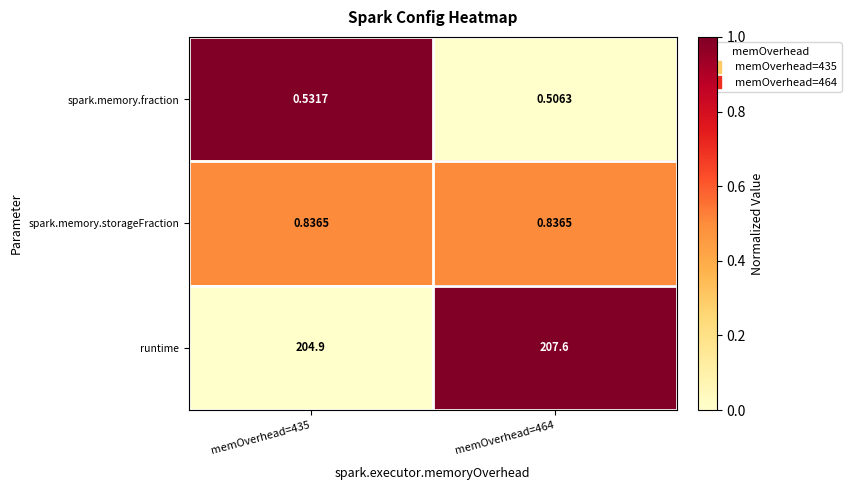

At which category does the chart reach its minimum across all series?

memOverhead=464